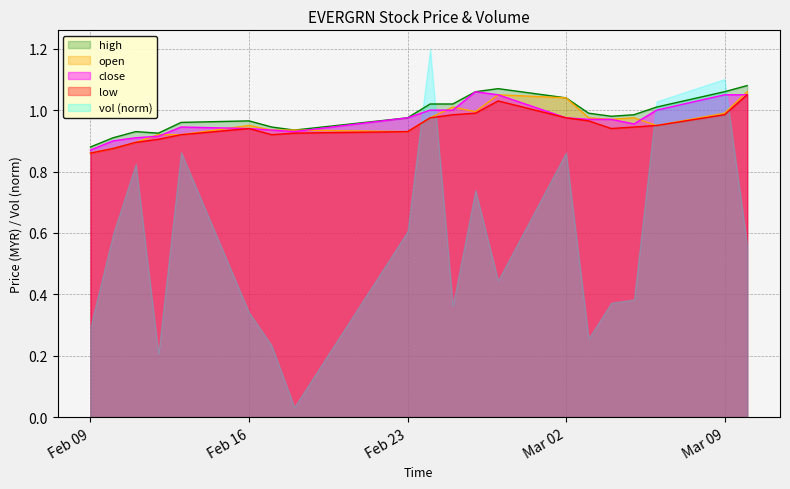

Which series has the largest total across all categories?

high